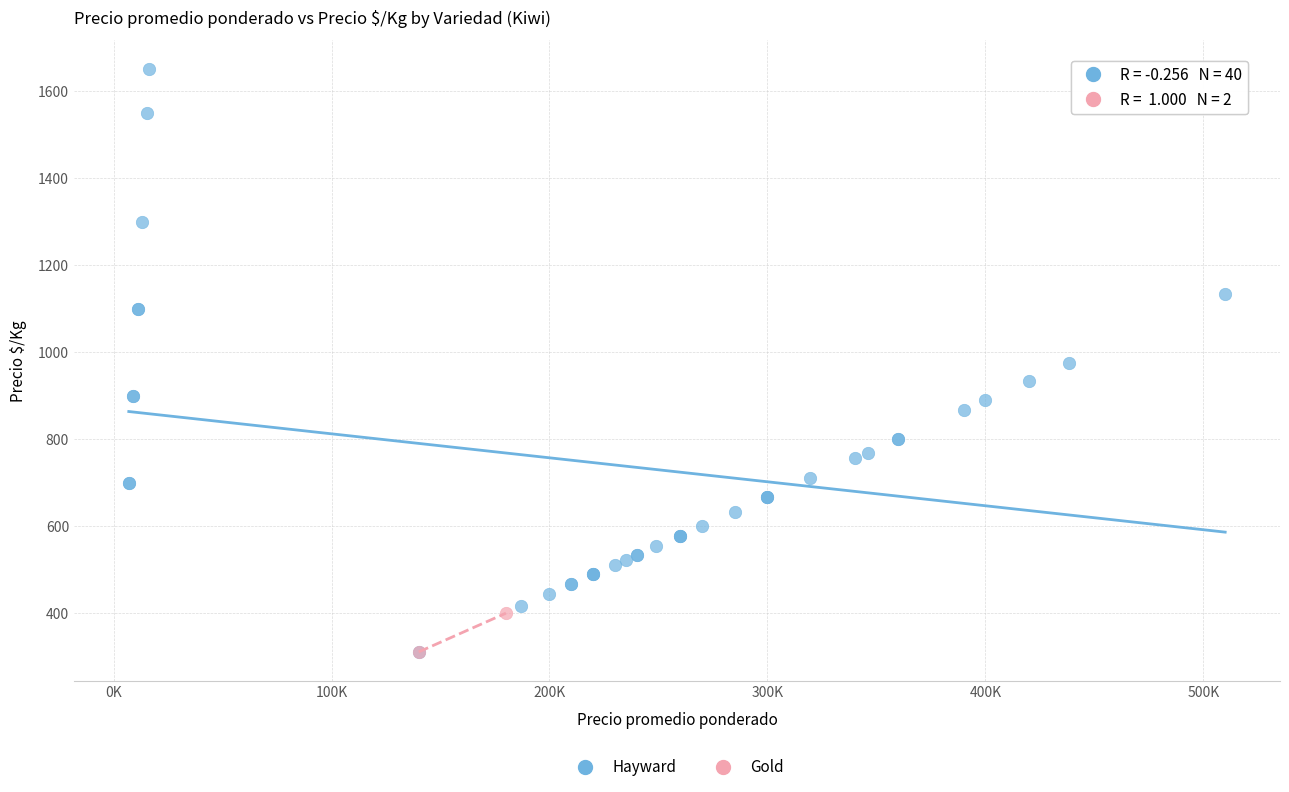

What are all the series names shown in the legend?

Hayward, Gold